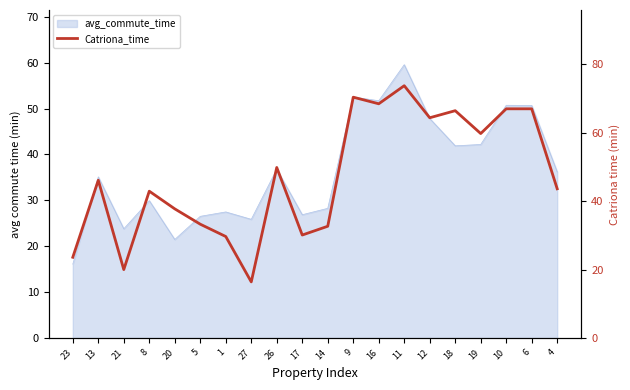

True or false: the data shows 30.3 at 6.

False